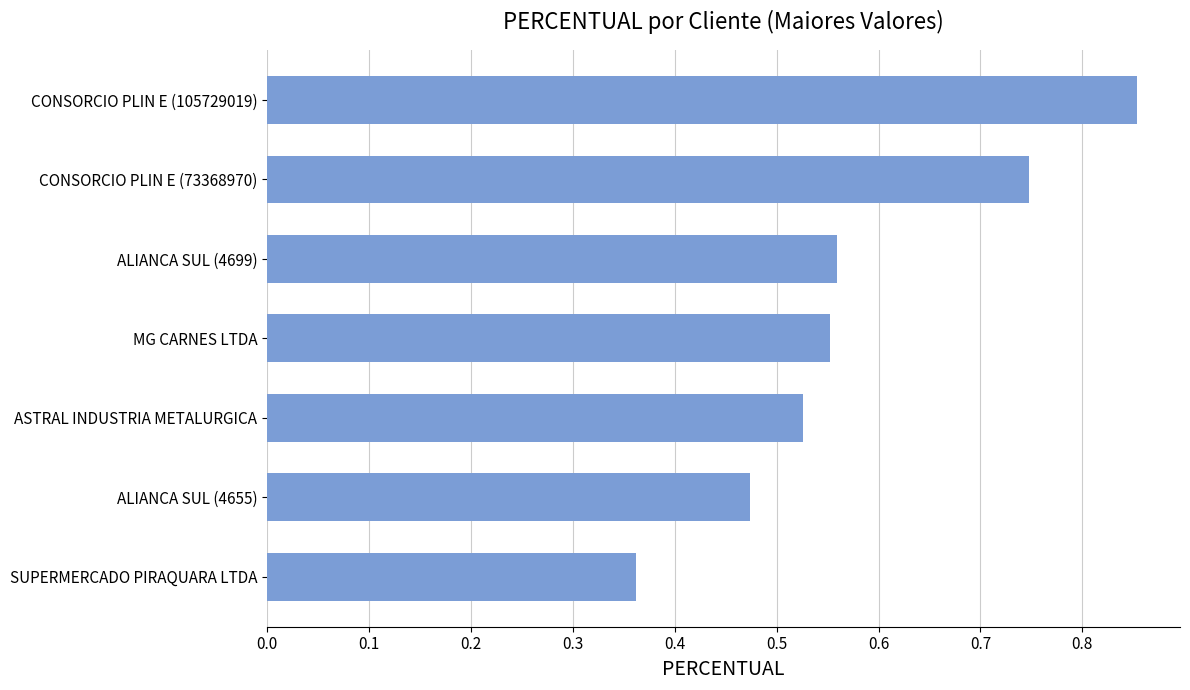

Does the chart contain any negative values?

No